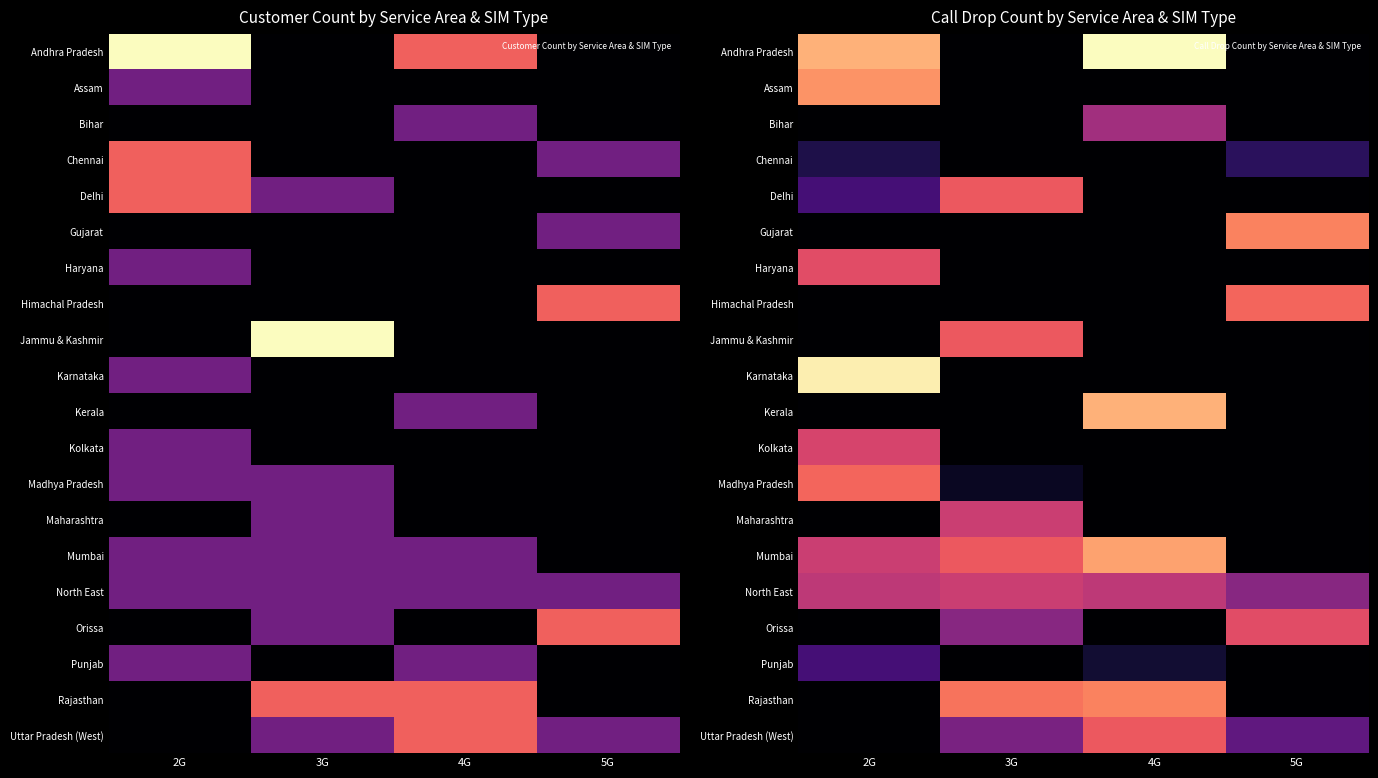

Is it true that Chennai equals 7 at 5G?

False